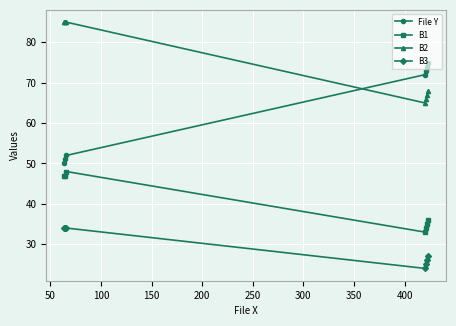

True or false: B3 and File Y cross at least once.

False